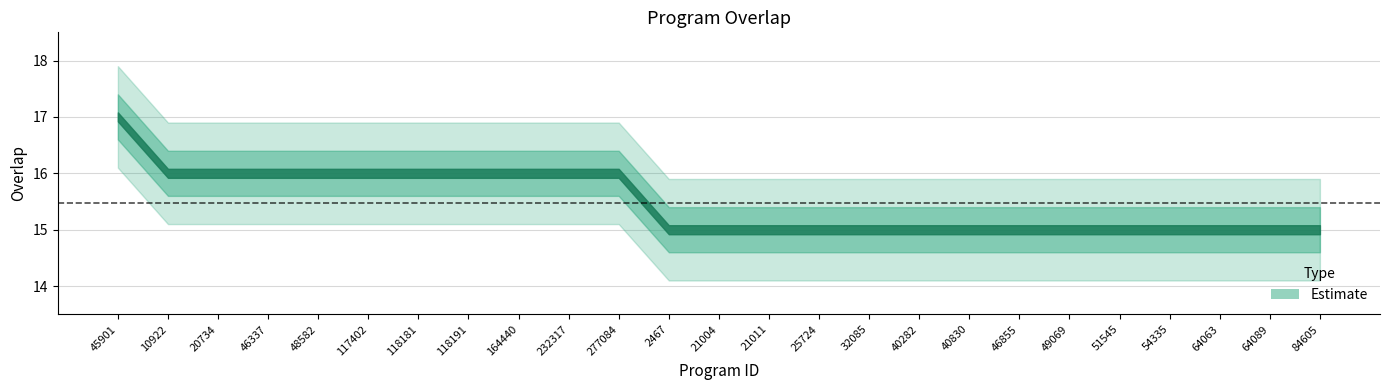

Count the number of values greater than 15.

11